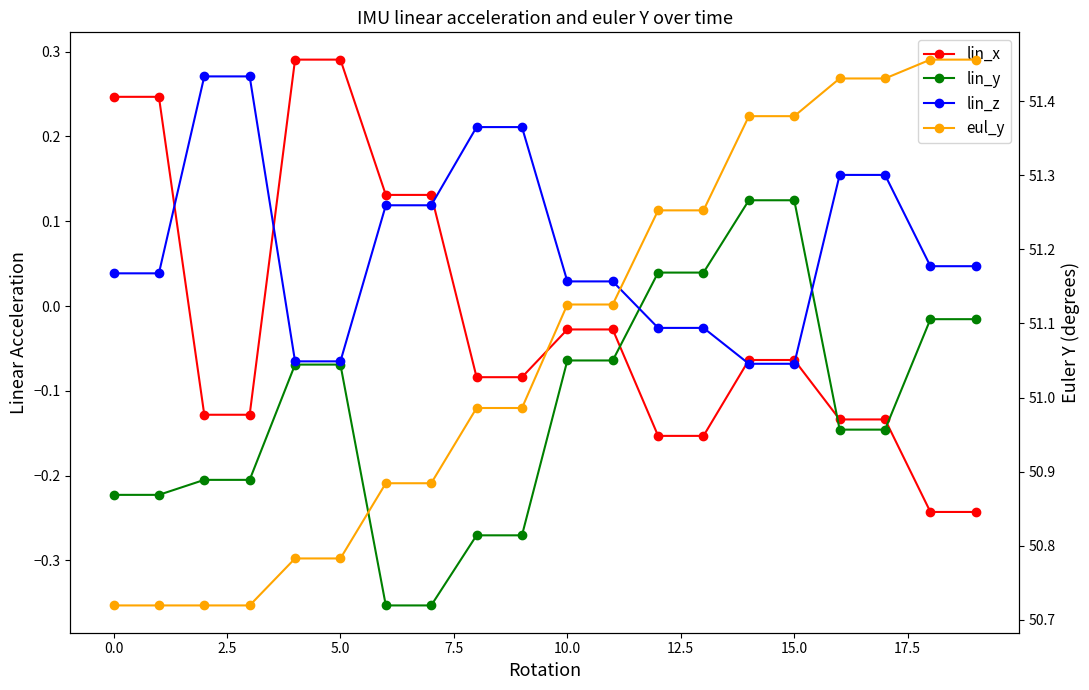

After their last crossing, which series has the higher values: lin_z or lin_y?

lin_z